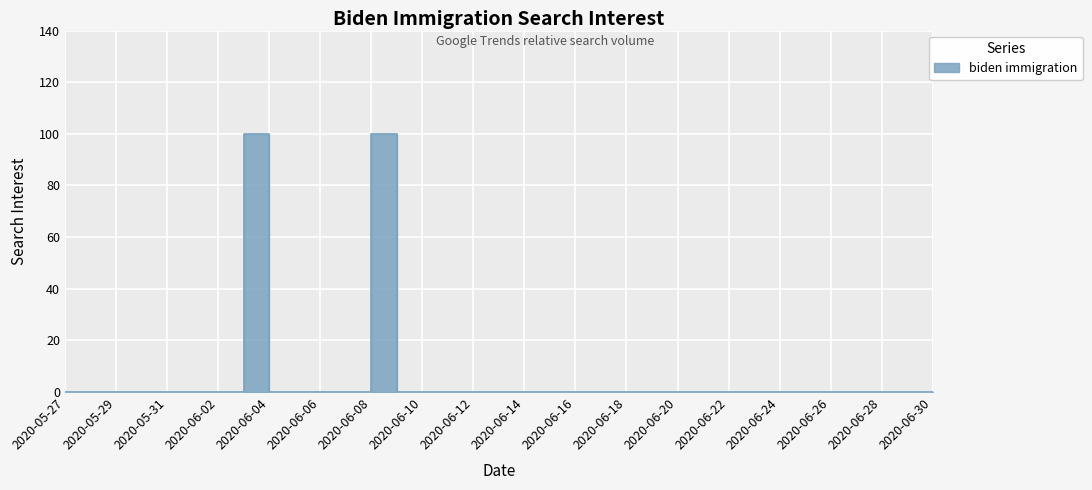

What is the label of the 19th point from the right?

2020-06-12